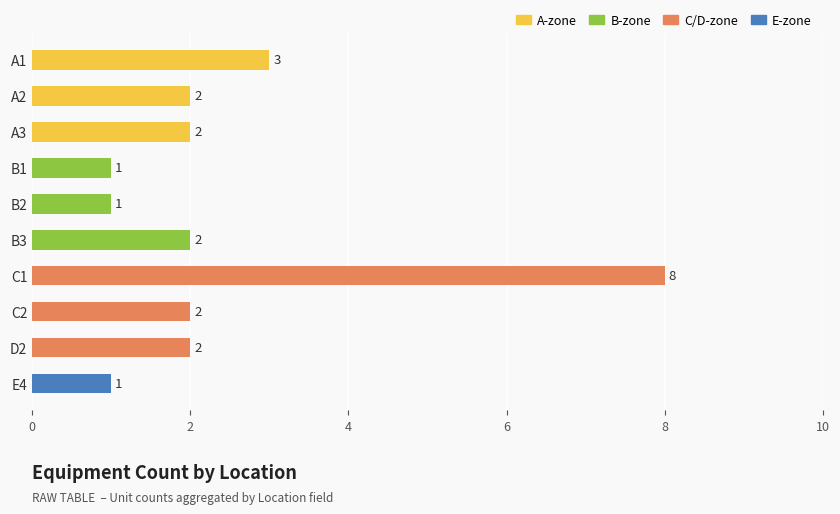

What is the sum of the values at A1 and D2?

5